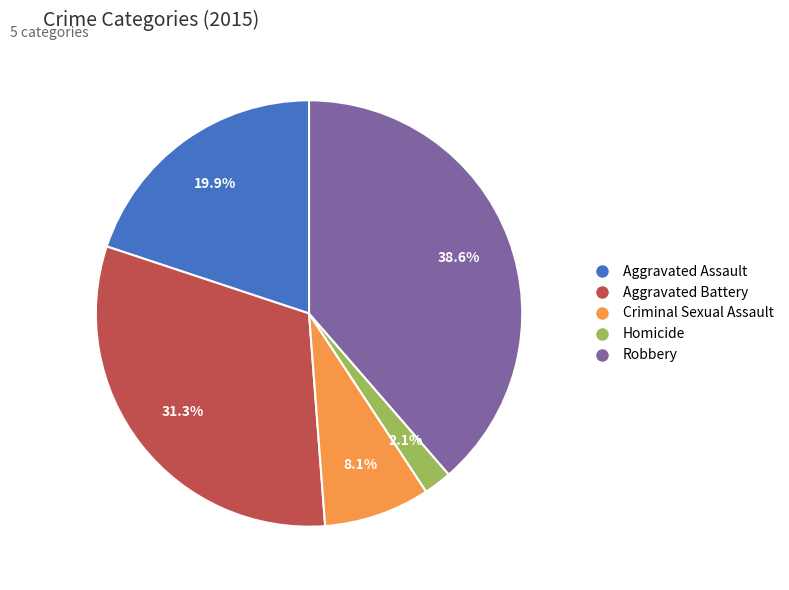

Combined, what portion of the pie is Criminal Sexual Assault and Robbery?

46.7%